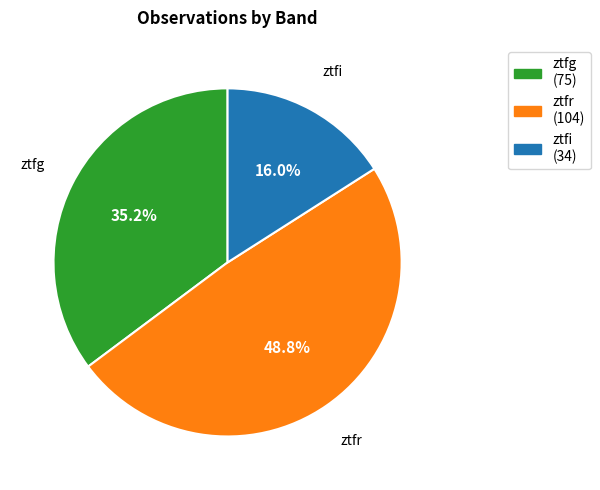

What is the ratio of the value at ztfi (34) to the value at ztfr (104)?

0.3